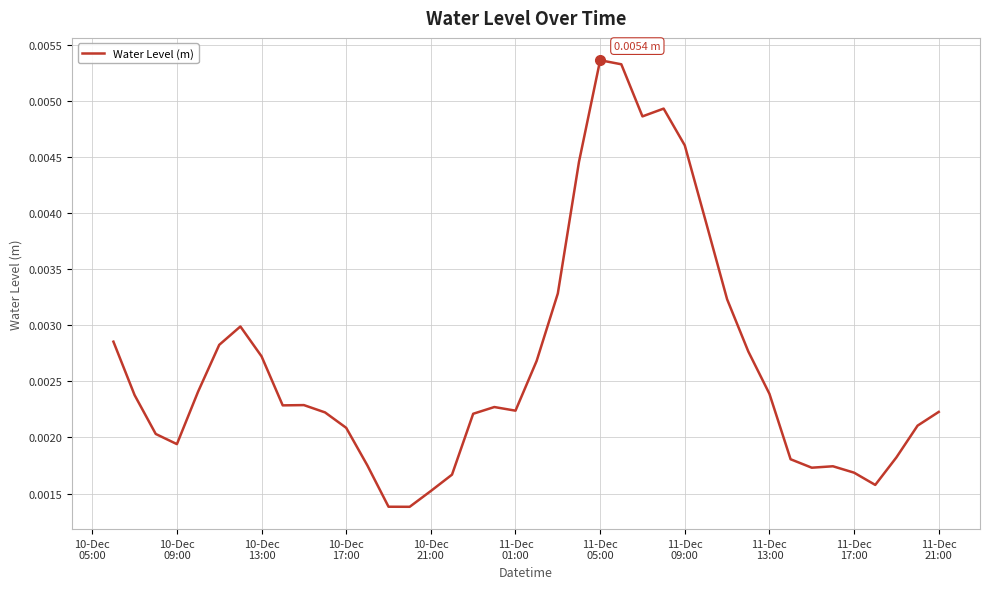

Is this an area chart (filled region under the line)?

No